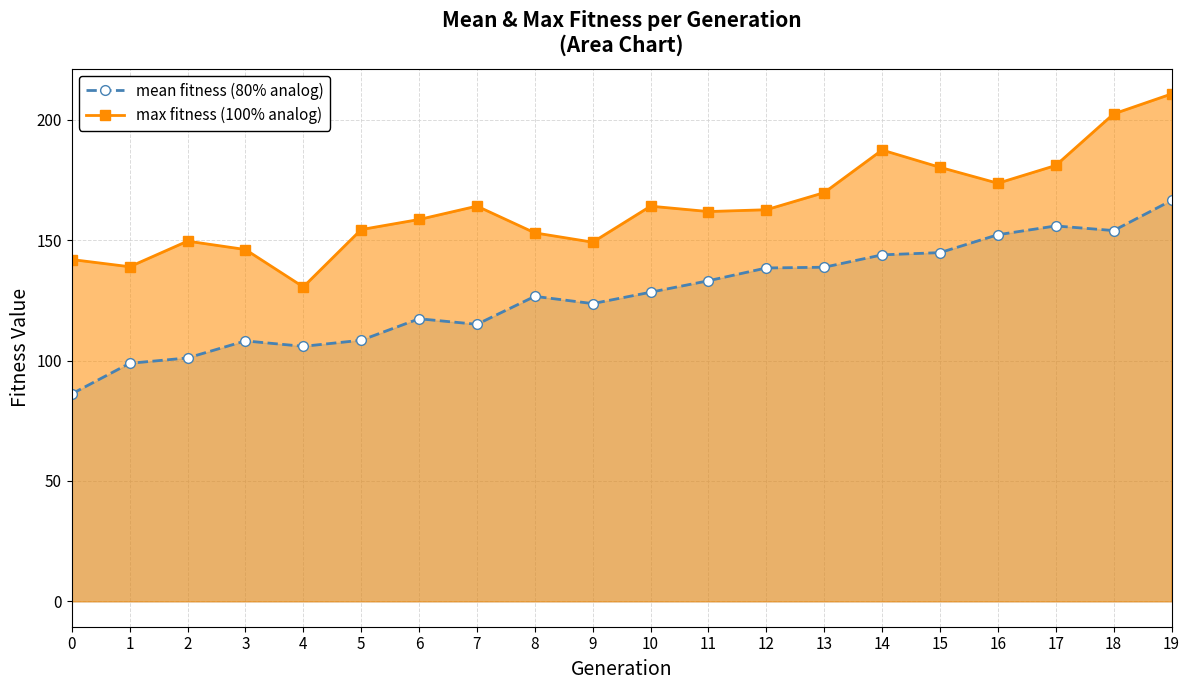

Reading left to right, what are all the values shown in this chart?

mean fitness (80% analog): 0=86.2	1=98.9	2=101.1	3=108.2	4=105.9	5=108.5	6=117.4	7=115.1	8=126.7	9=123.7	10=128.4	11=133.2	12=138.5	13=138.8	14=143.9	15=144.9	16=152.3	17=155.9	18=154.0	19=166.5
max fitness (100% analog): 0=142.0	1=139.0	2=149.6	3=146.2	4=130.6	5=154.4	6=158.6	7=164.2	8=153.1	9=149.2	10=164.2	11=161.9	12=162.7	13=169.8	14=187.5	15=180.3	16=173.7	17=181.1	18=202.5	19=210.8